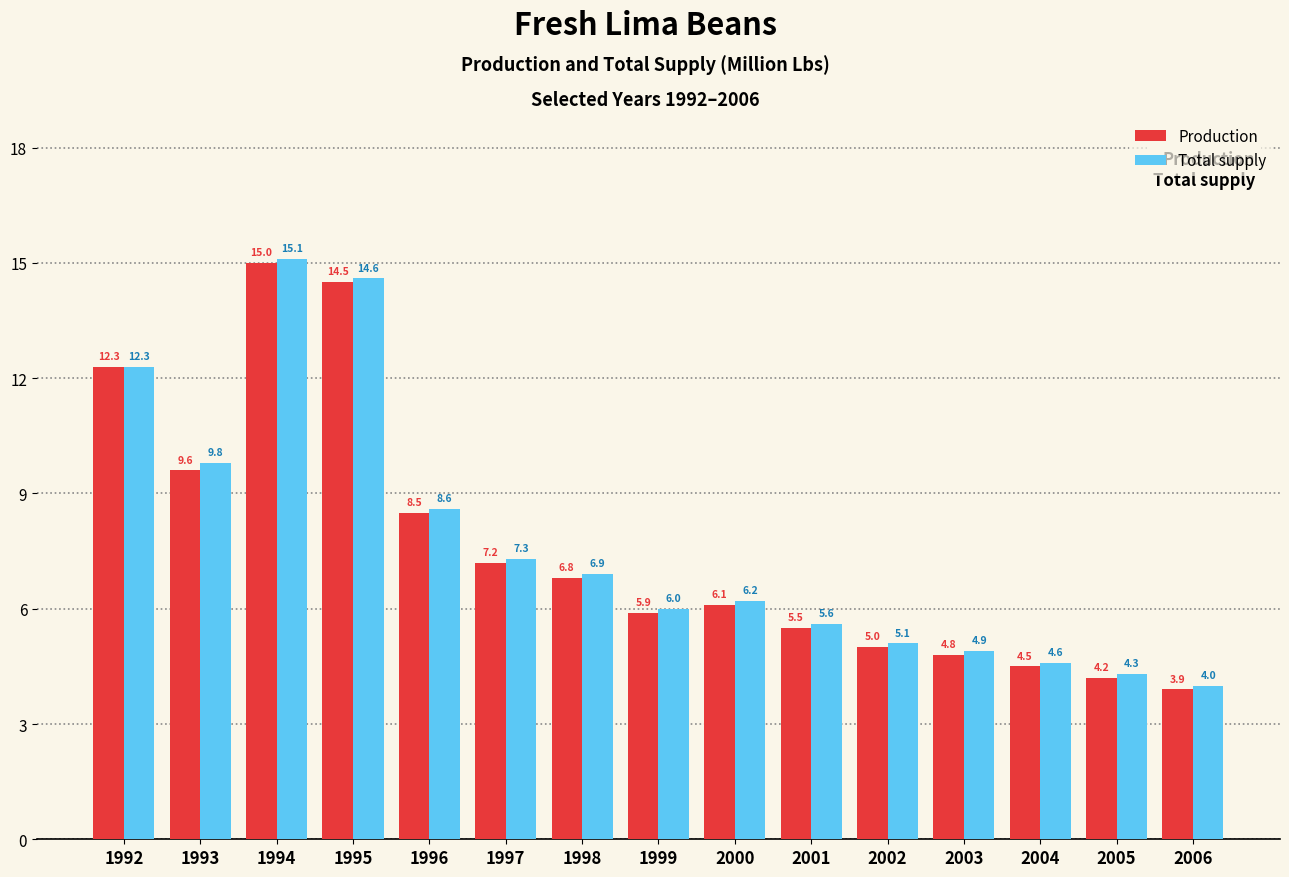

What is the difference between the second highest and second lowest values in the Production series?

10.3